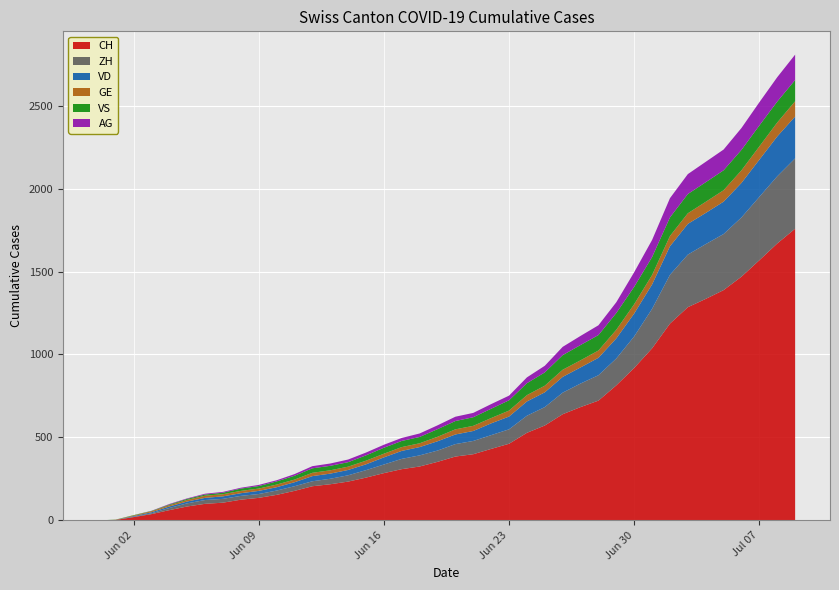

Which series has the largest range (max minus min)?

CH